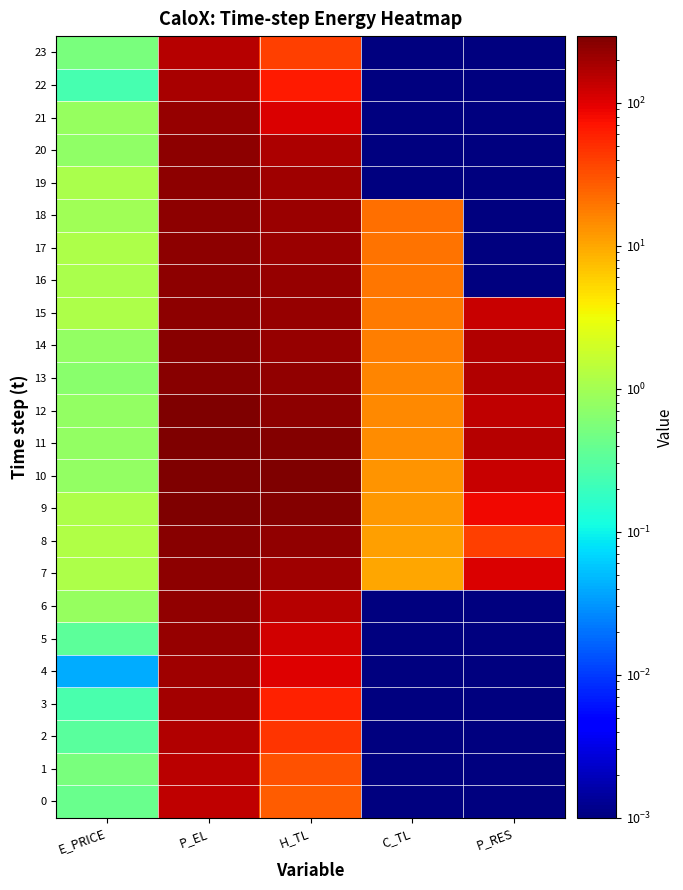

What is the difference between the highest and lowest values at E_PRICE?

1.2